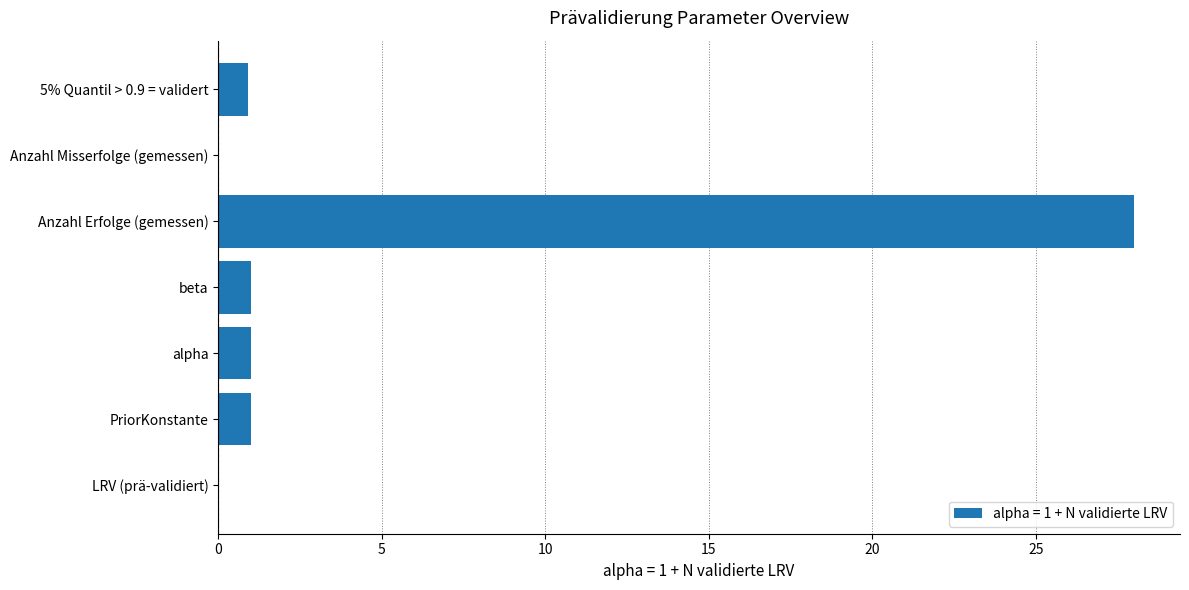

Which category has the highest value across all series?

Anzahl Erfolge (gemessen)